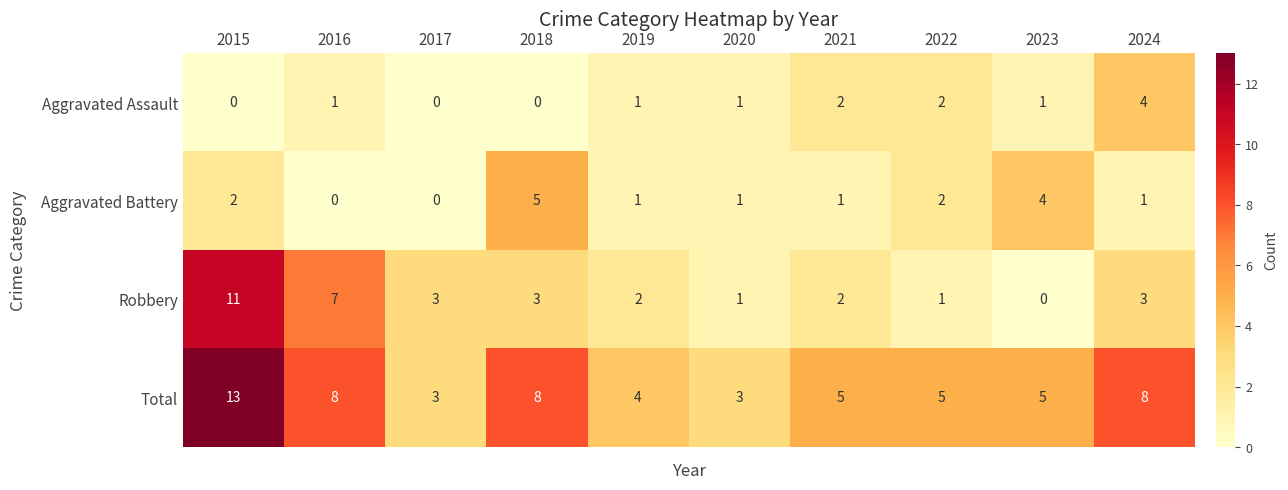

At 2024, list the series in order from smallest to largest.

Aggravated Battery, Robbery, Aggravated Assault, Total